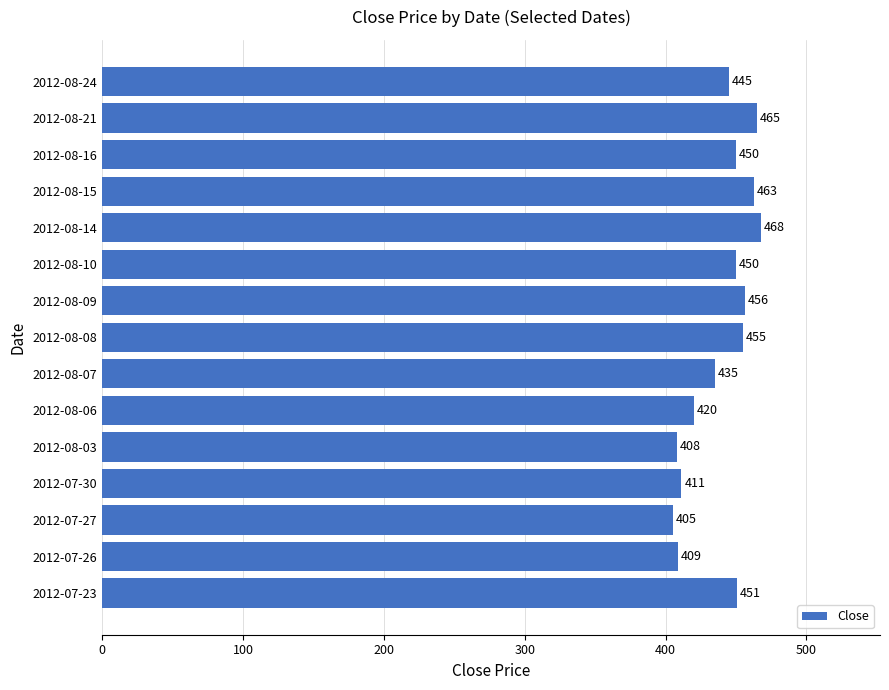

At which label is the value closest to 436?

2012-08-07